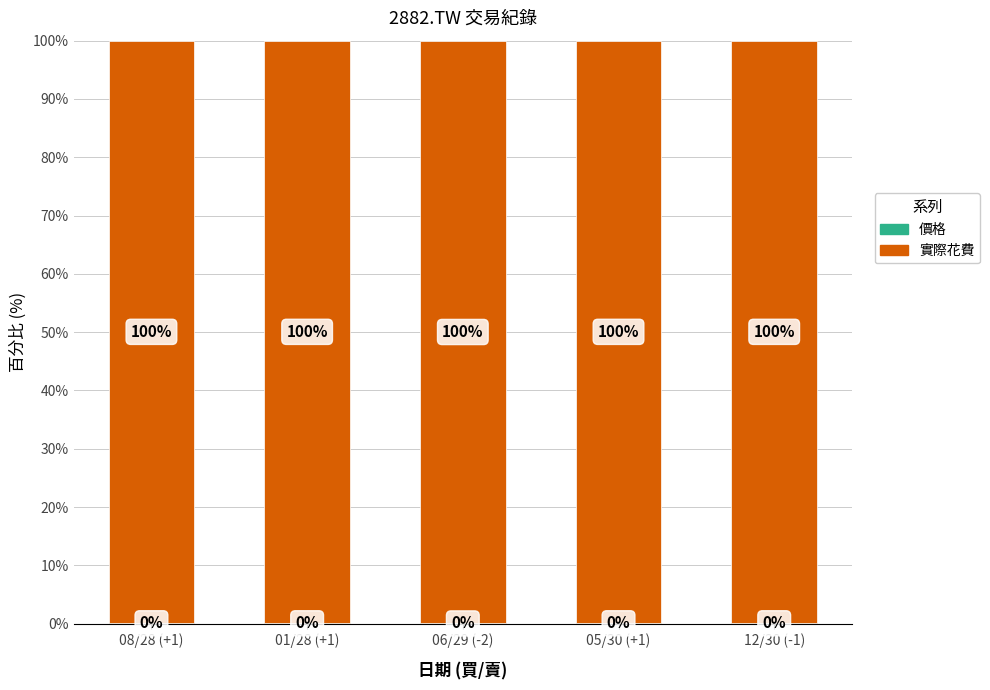

What is the total value across all series at 01/28 (+1)?

100.0